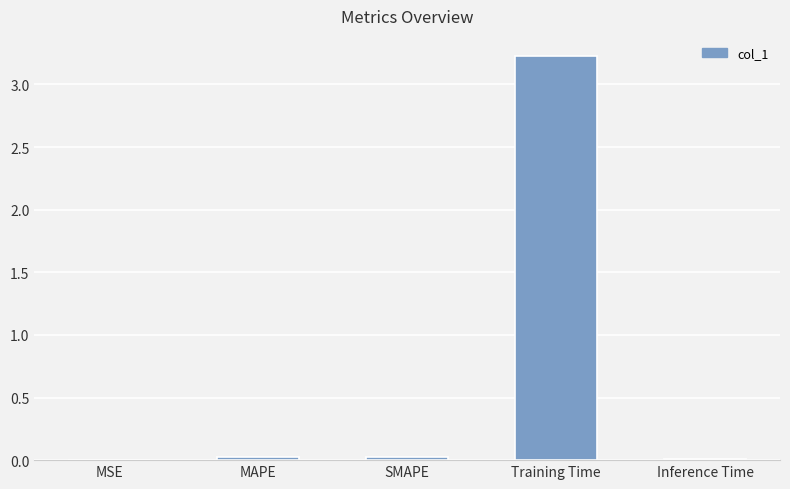

The value at Training Time is 5.7. True or false?

False